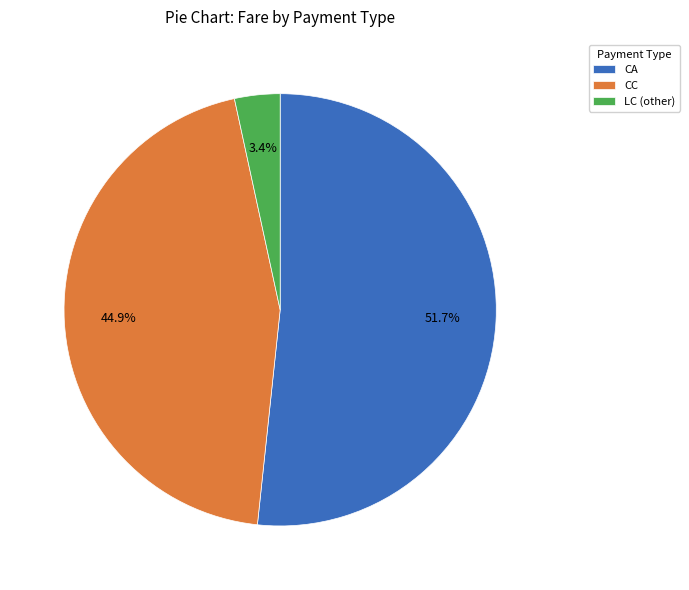

Approximately how many times larger is the value at CC compared to LC (other)?

13.2